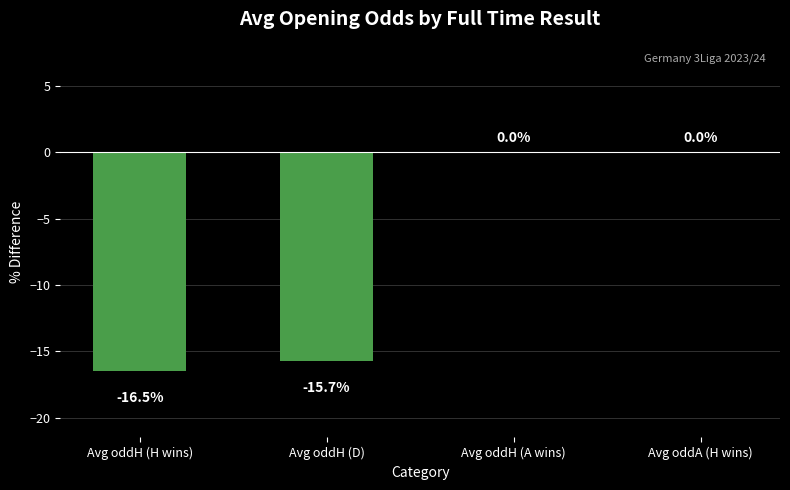

What is the change in value from Avg oddH (H wins) to Avg oddA (H wins)?

+16.5